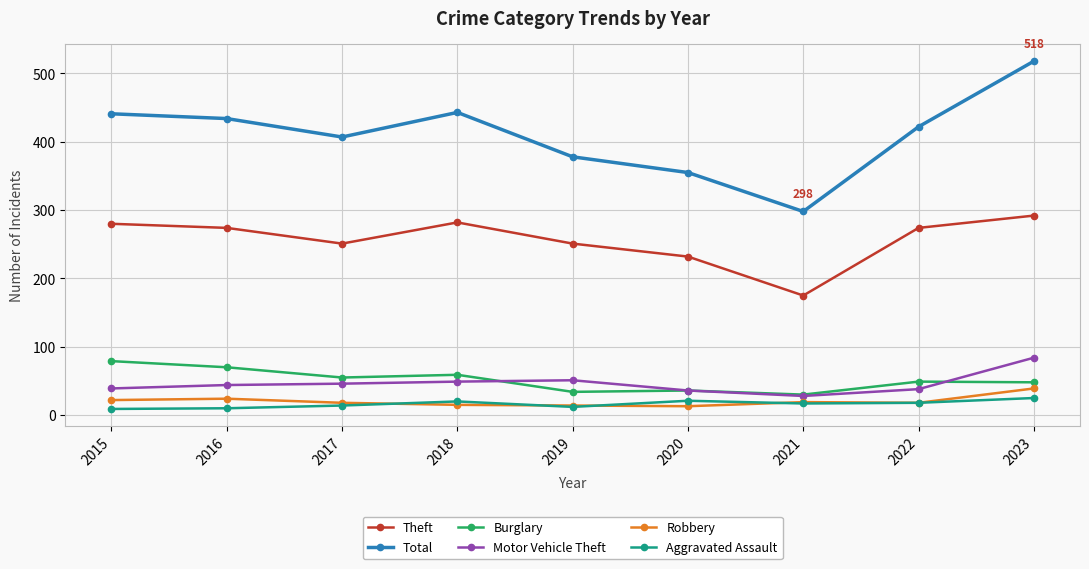

What is the value of the Total point at the 3rd from the left?

407